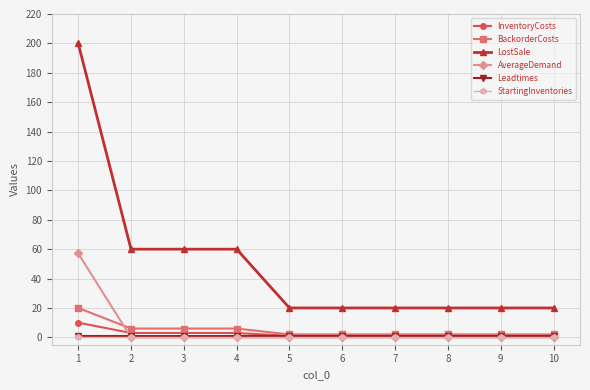

The value of BackorderCosts at 4 is 6.0. True or false?

True